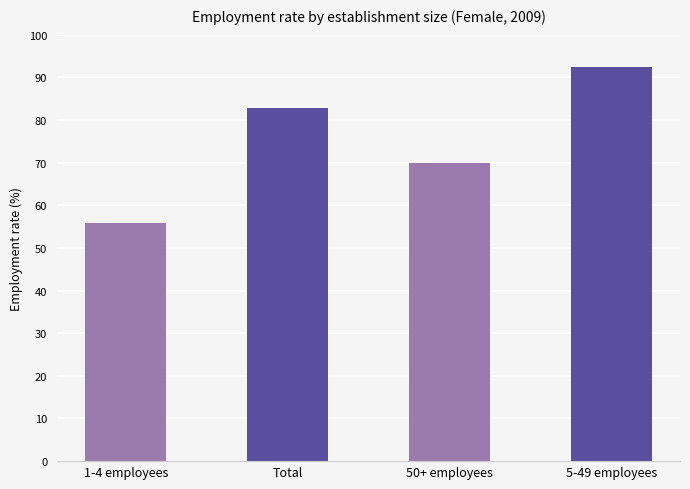

What is the value of the 1st bar from the left?

55.8